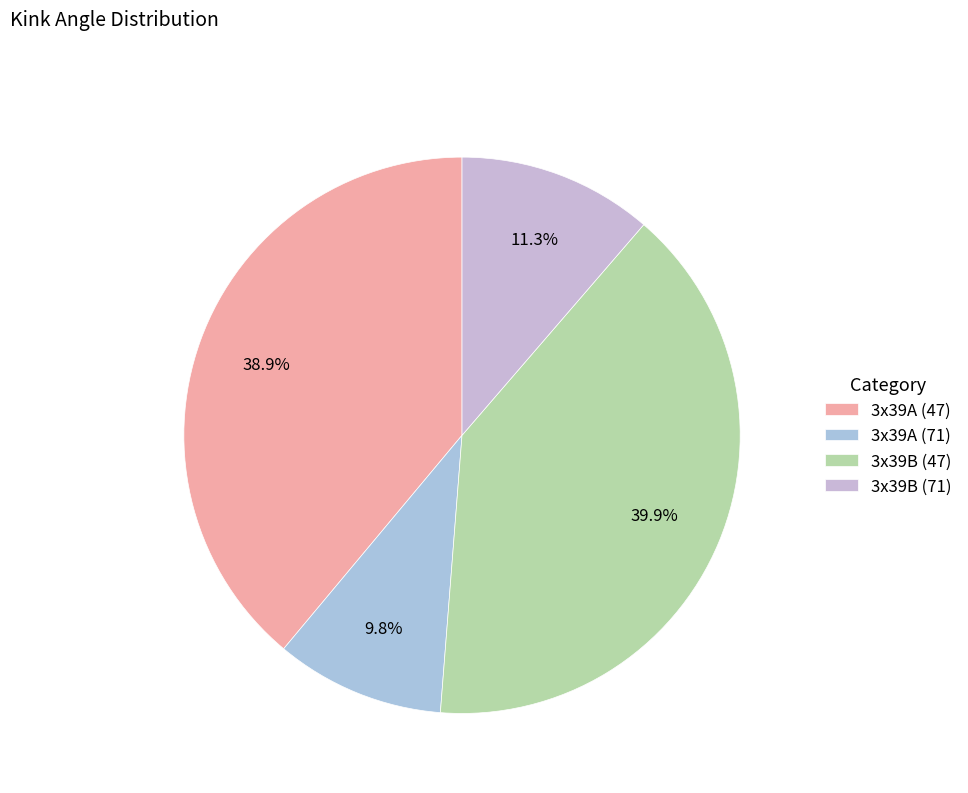

How many slices are in this pie chart?

4